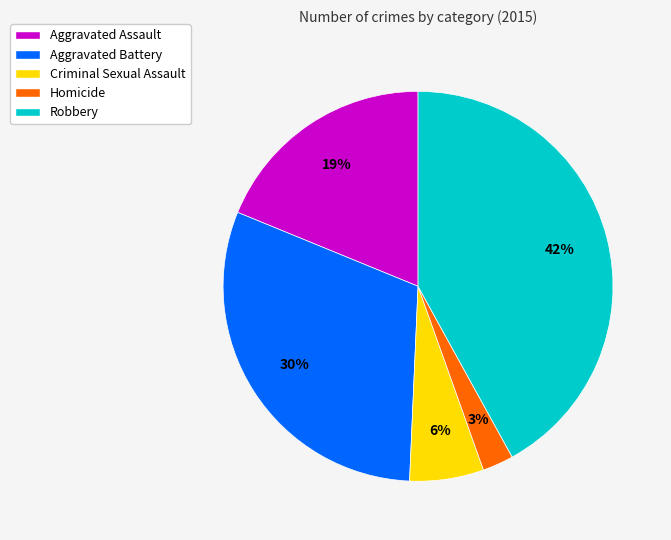

Which category has the smallest portion of the pie?

Homicide